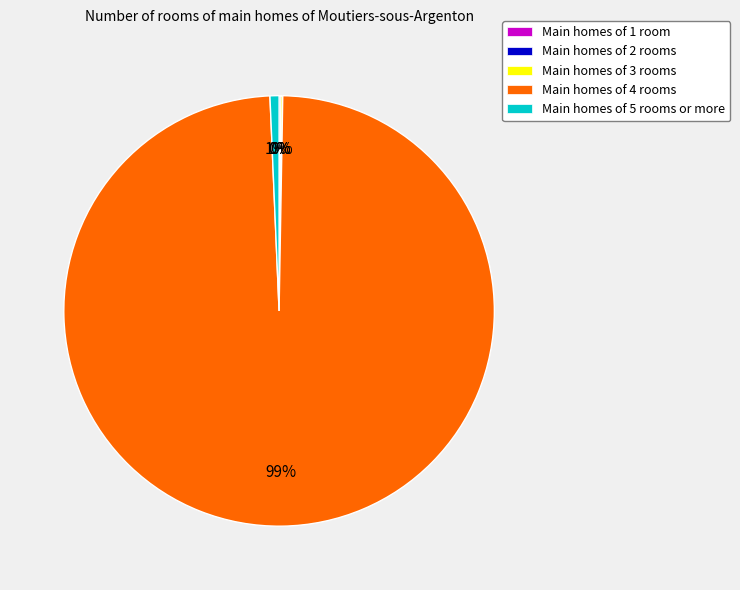

What is the largest slice in the pie chart?

Main homes of 4 rooms